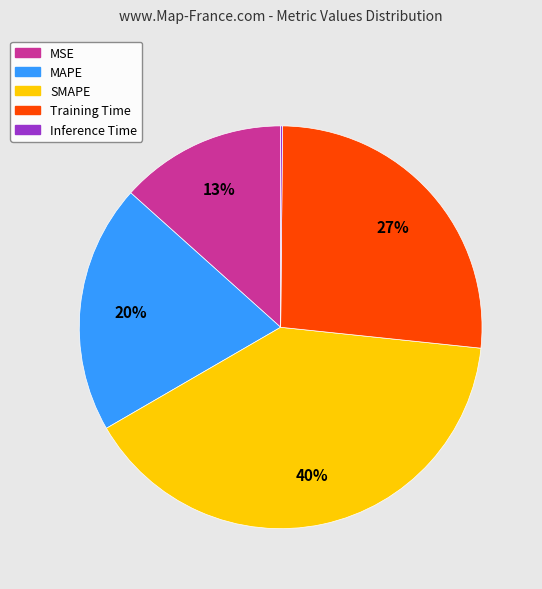

To the nearest percent, what percentage of the pie is SMAPE?

40%